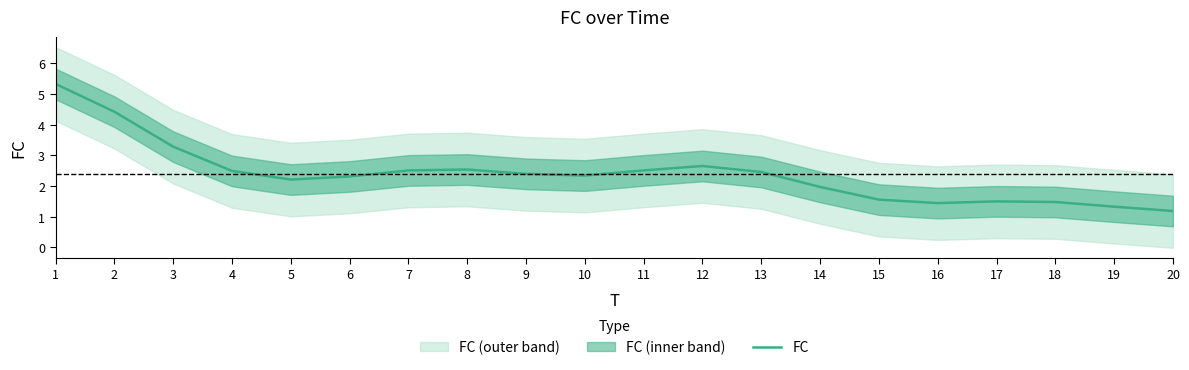

What is the approximate value at 10?

2.3